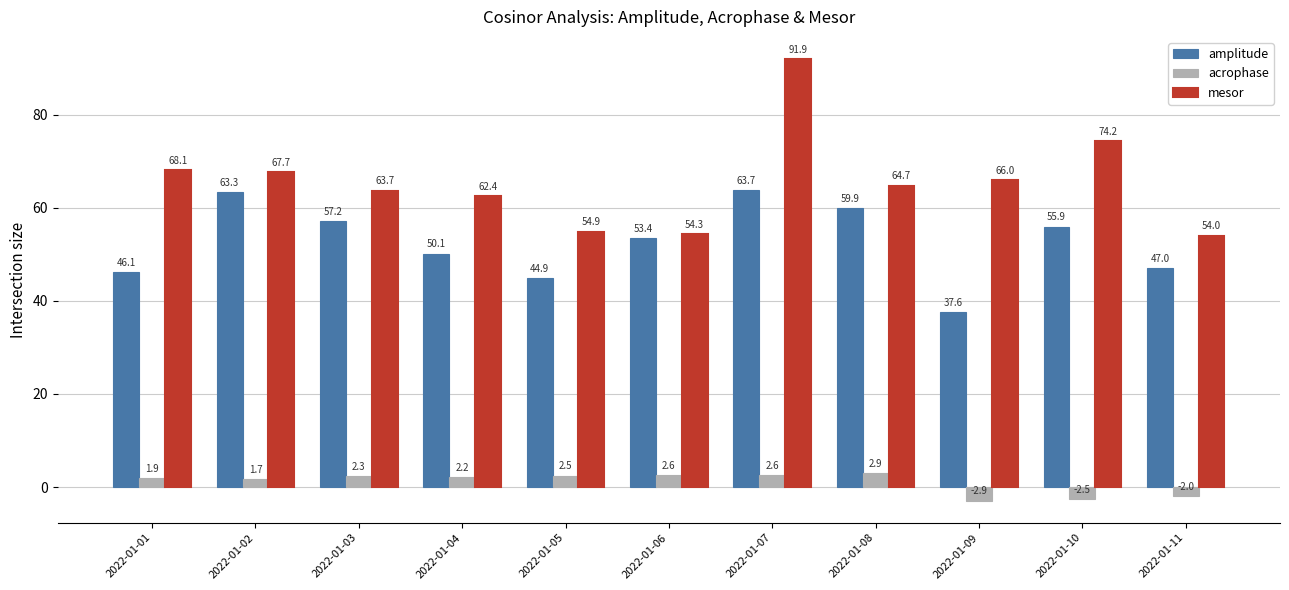

How many values in acrophase are below zero?

3